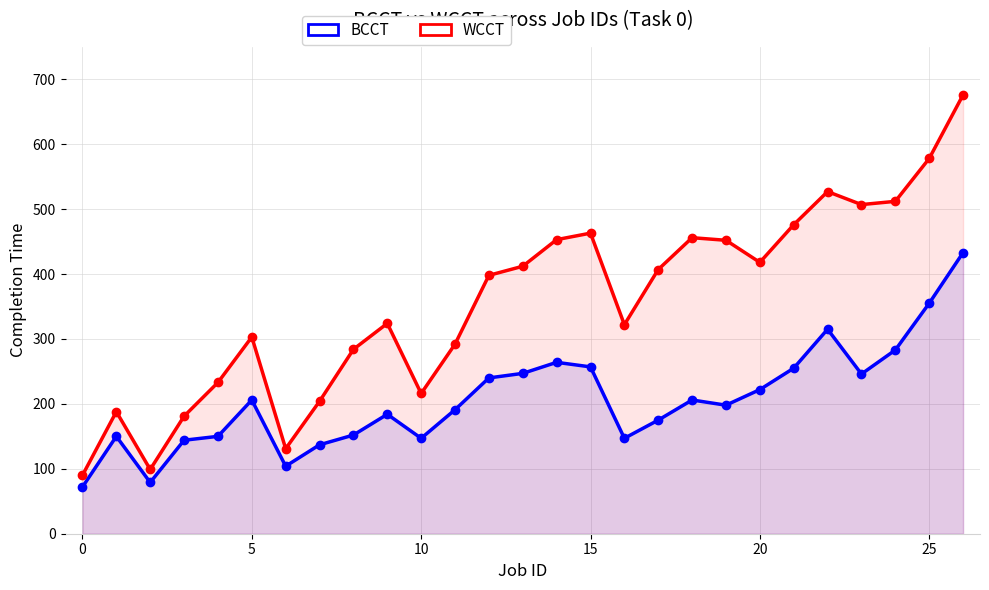

What is the average value of the BCCT series?

206